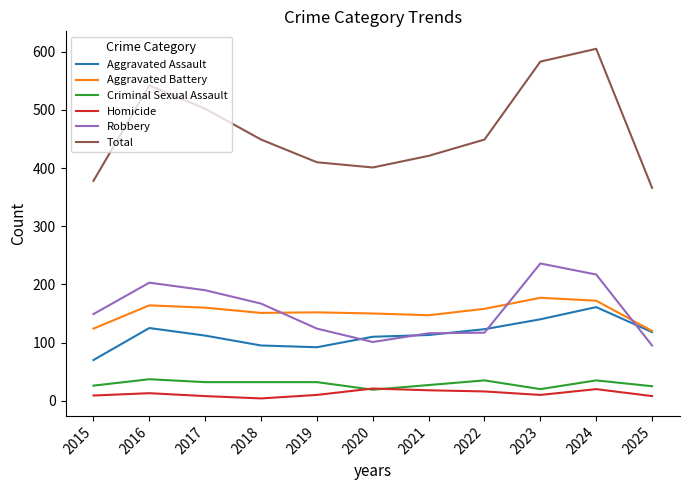

At how many categories does at least one series exceed 269?

11